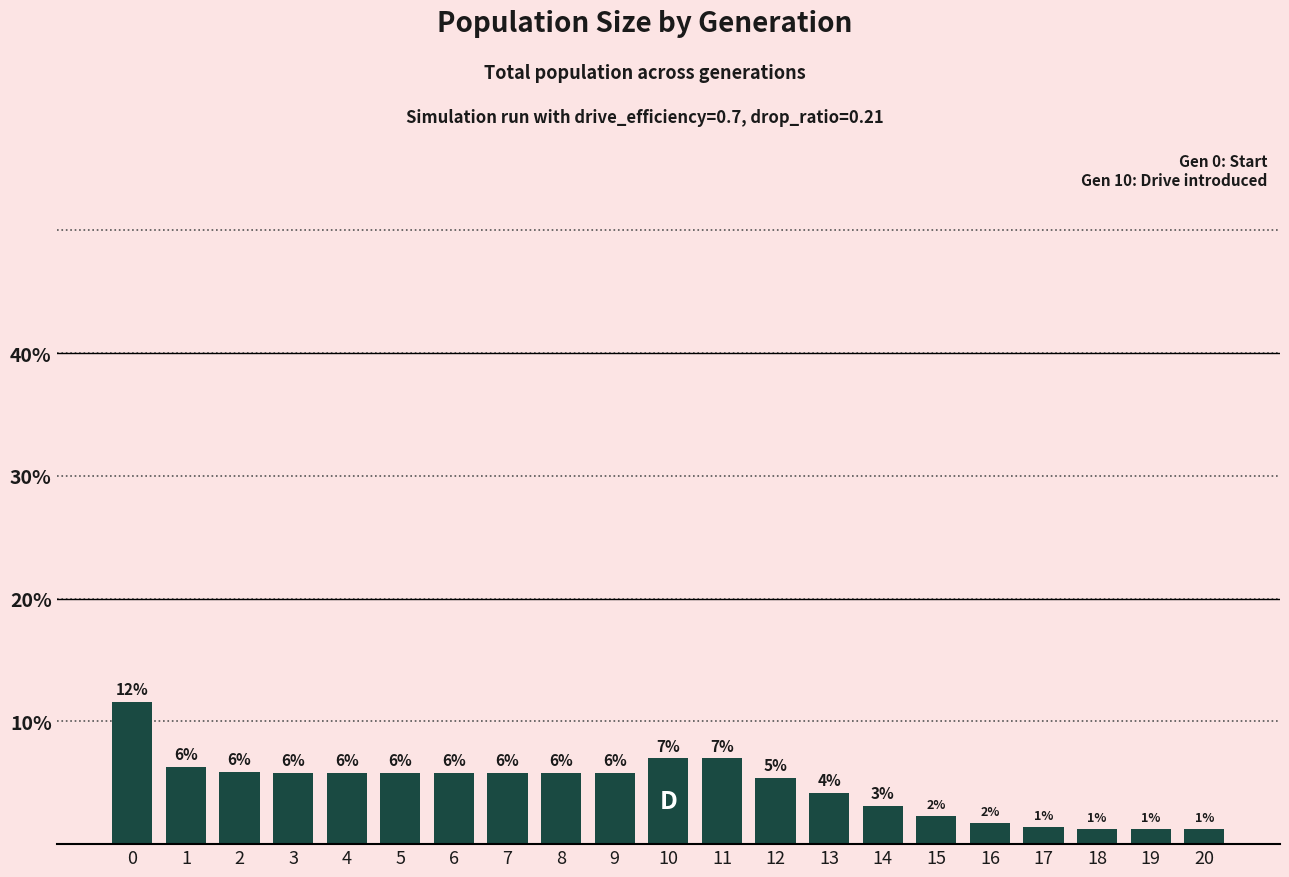

What is the minimum value shown in the chart?

1.2